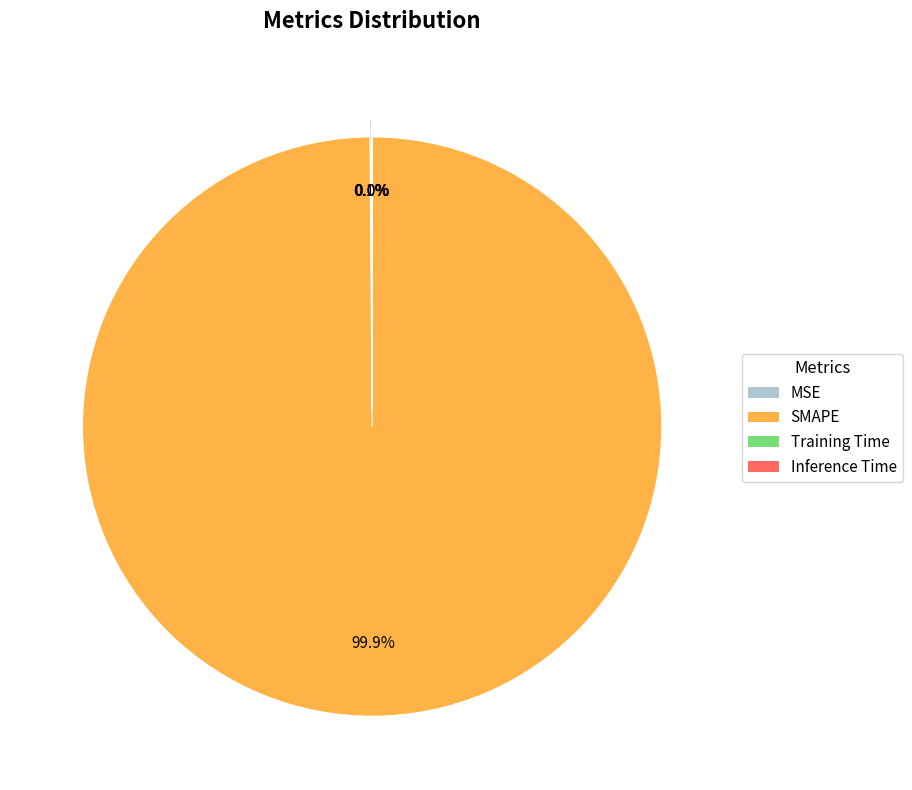

To the nearest percent, what is the average slice percentage?

25%